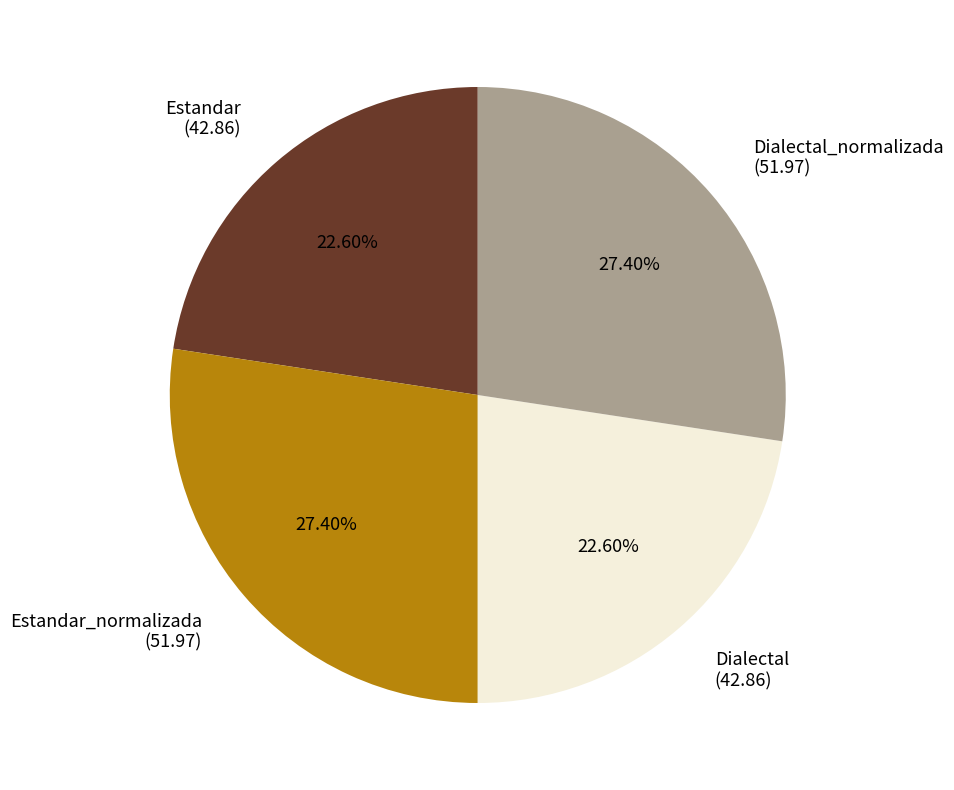

Is there a majority slice in this chart?

No